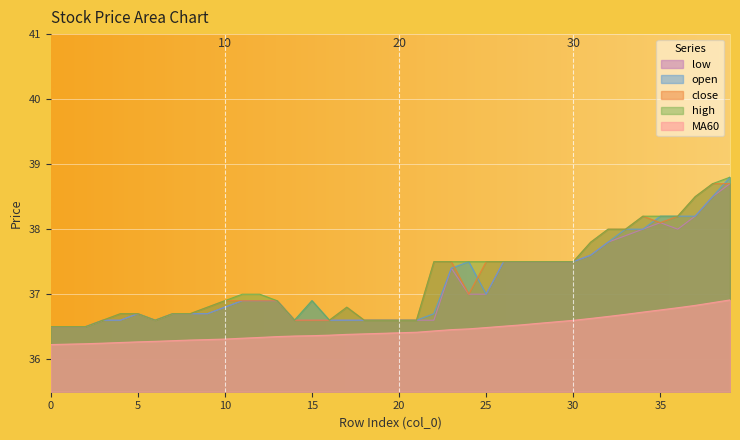

What is the difference between the second highest and second lowest values in the close series?

2.2